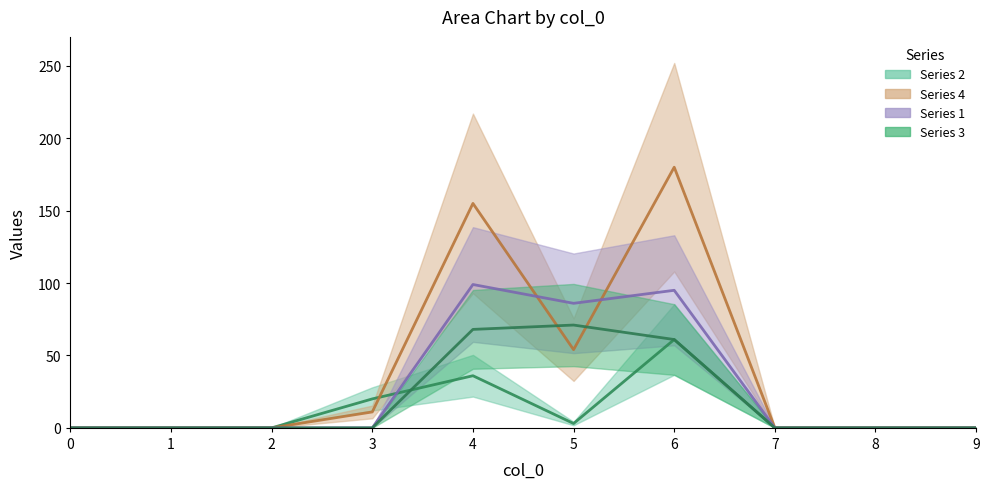

List the series in order of their overall mean, highest first.

4, 1, 3, 2